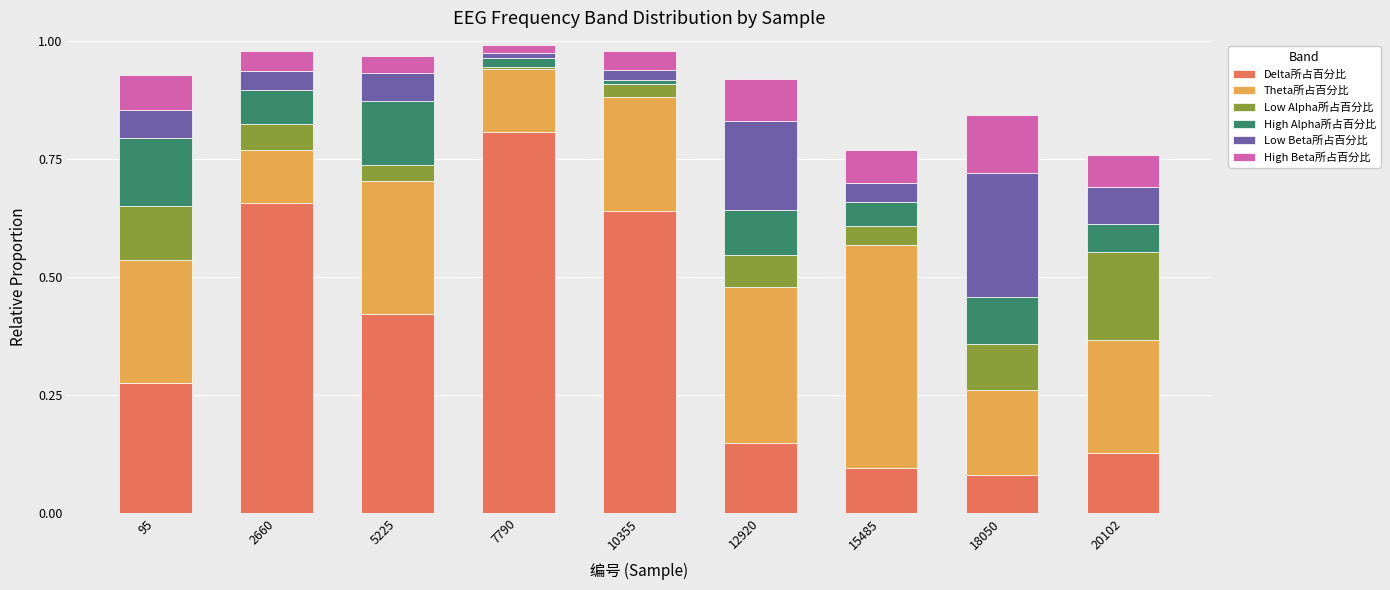

How many bars are there in total?

9